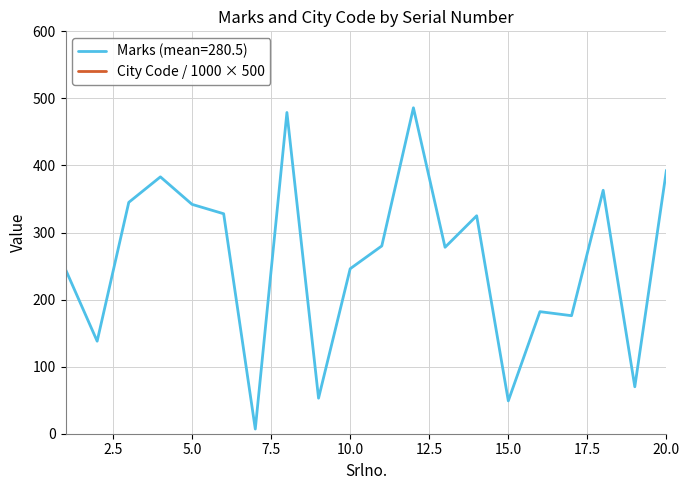

What is the difference between the values at 14 and 16?

143